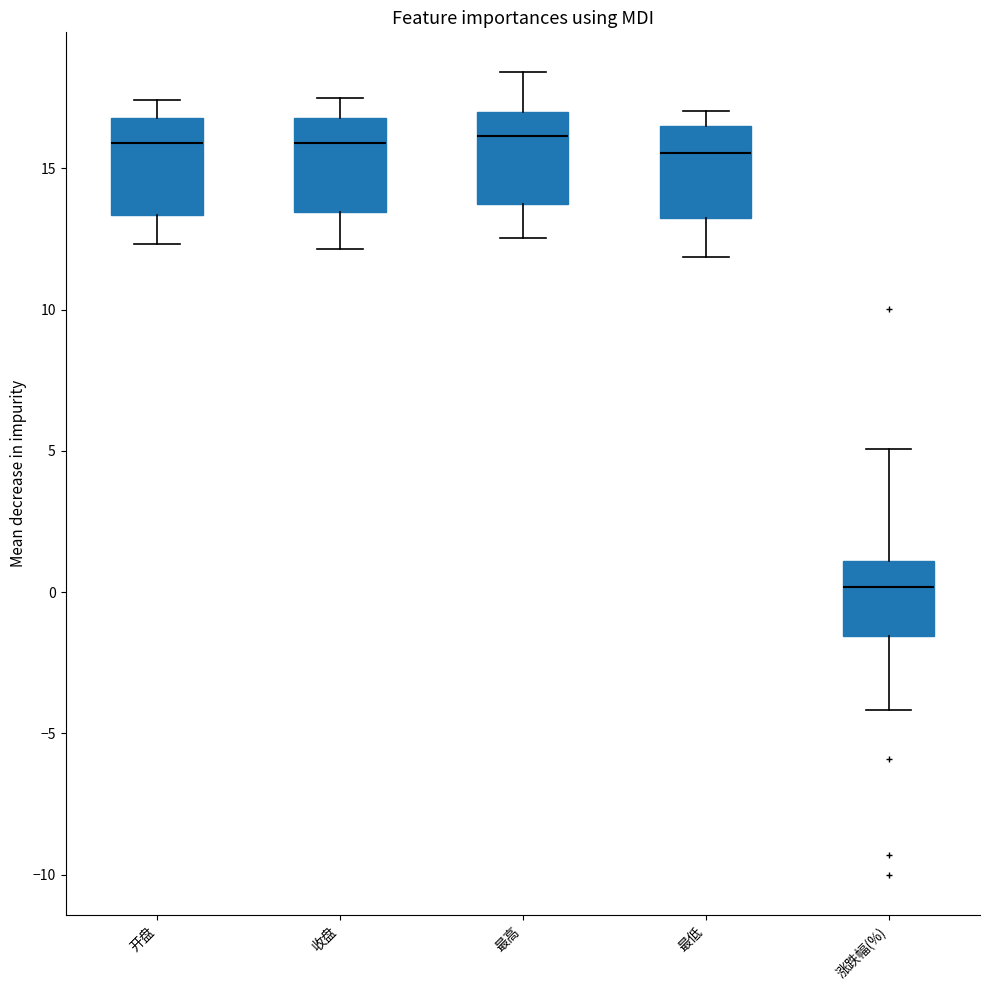

Reading left to right, transcribe this box plot: for each box, give where its median line is, the range the box spans, and where its two whiskers end, as read against the y-axis. The values are not printed on the chart, so give them approximately, as read against the axis.

开盘: median 16.0, box 13.5 to 17.0, whiskers 12.5 to 17.5
收盘: median 16.0, box 13.5 to 17.0, whiskers 12.0 to 17.5
最高: median 16.0, box 13.5 to 17.0, whiskers 12.5 to 18.5
最低: median 15.5, box 13.0 to 16.5, whiskers 12.0 to 17.0
涨跌幅(%): median 0.0, box -1.5 to 1.0, whiskers -4.0 to 5.0